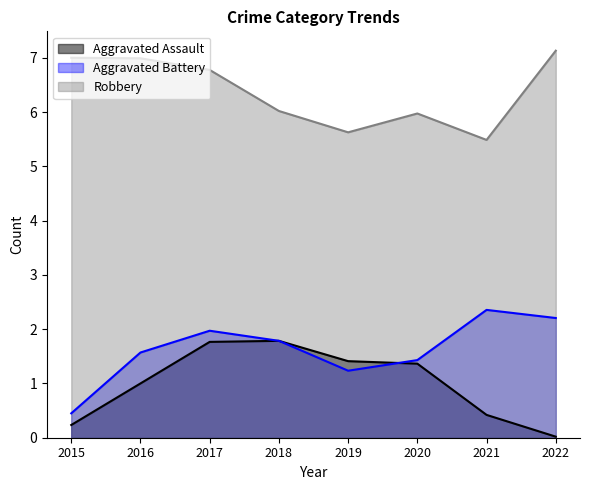

What is the average value of the Robbery series?

6.4